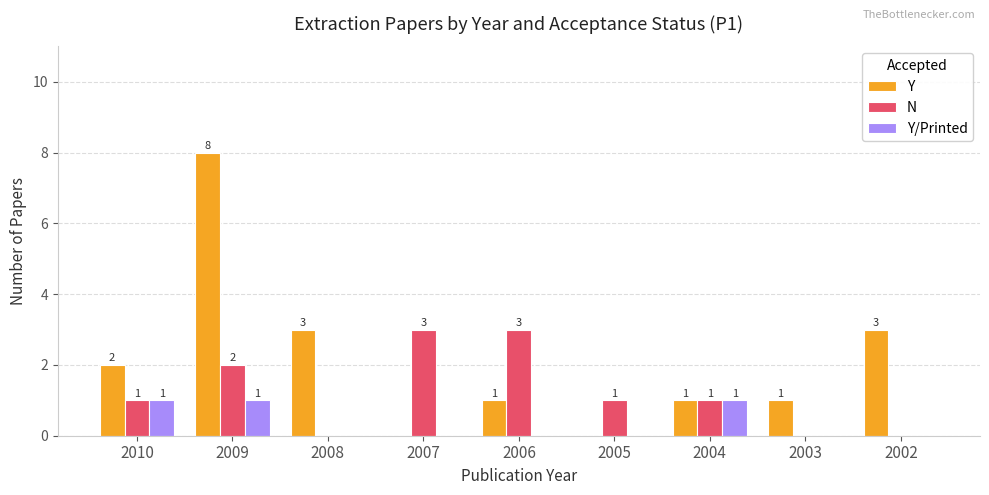

Reading left to right, list all the values displayed in this chart.

Y: 2	8	3	0	1	0	1	1	3
N: 1	2	0	3	3	1	1	0	0
Y/Printed: 1	1	0	0	0	0	1	0	0